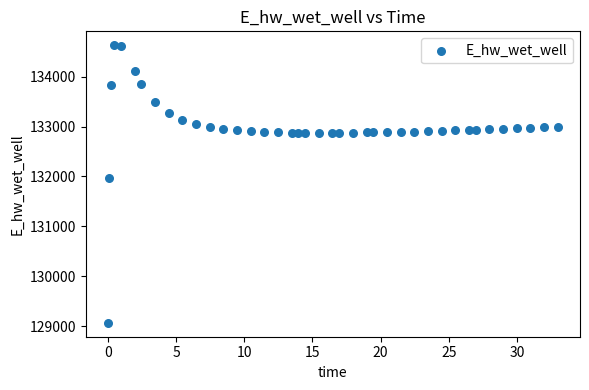

What Y value in the scatter plot is closest to 131849?

131970.0